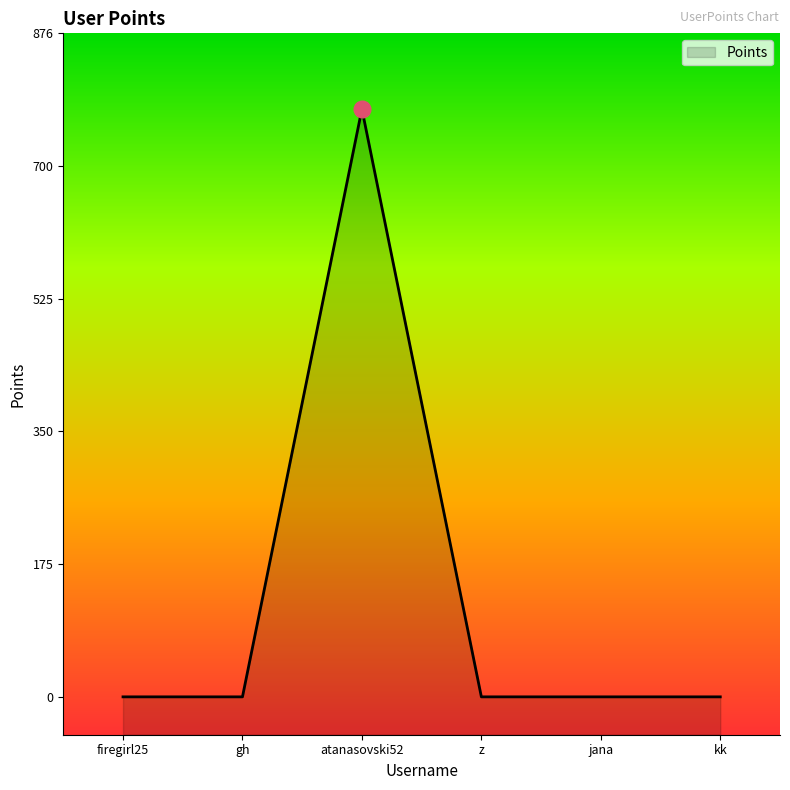

At which category does the chart reach its peak across all series?

atanasovski52